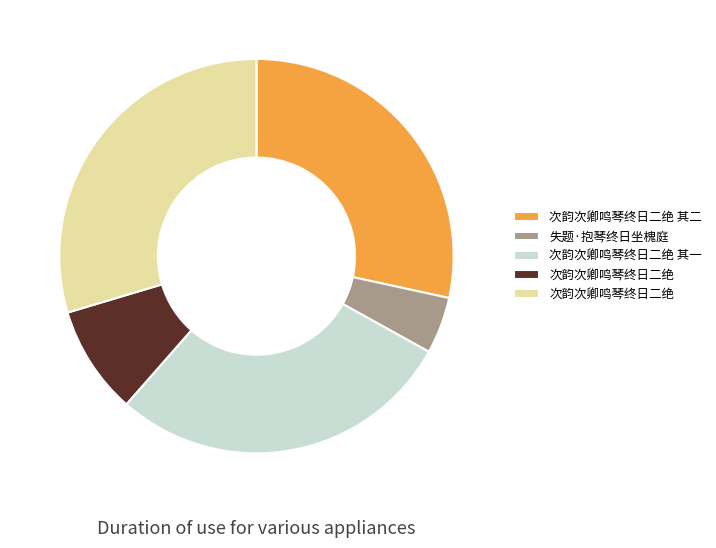

Does any single category account for the majority?

No